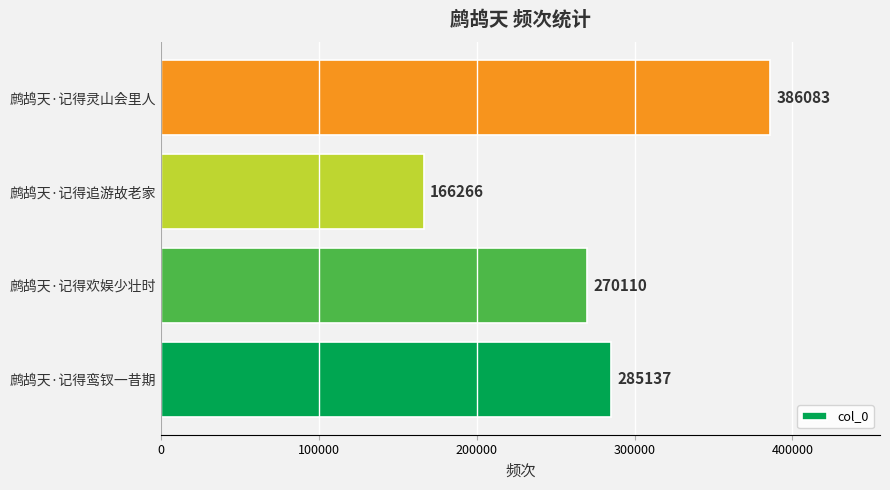

What is the maximum value shown in the chart?

386083